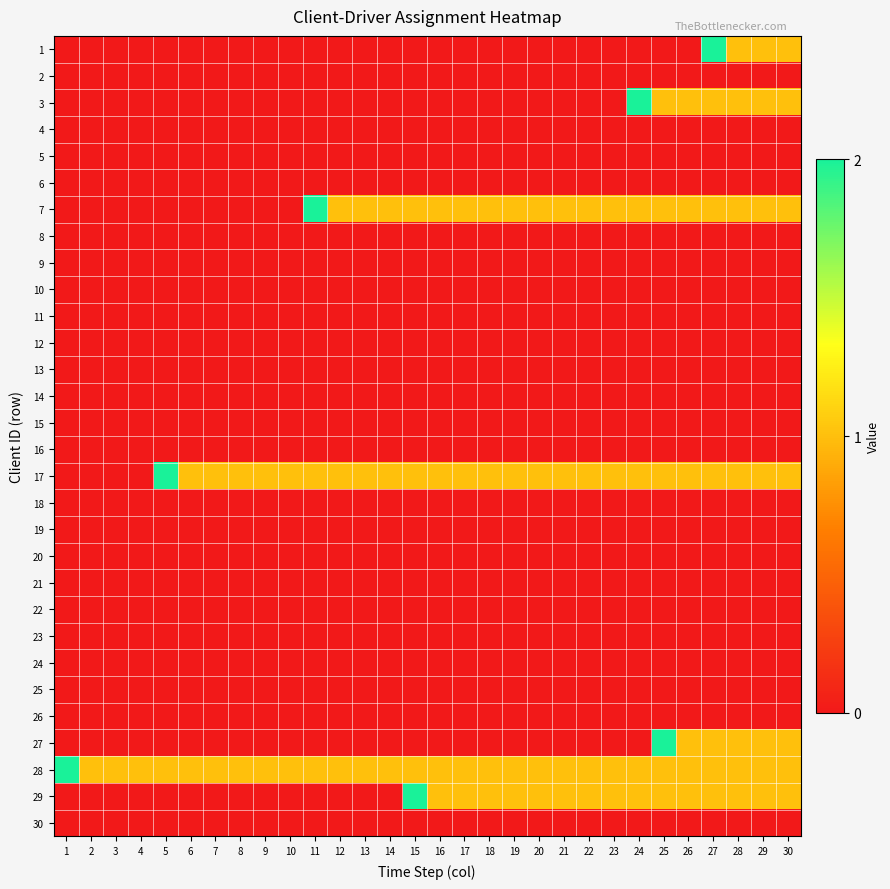

List the series in order of their peak value, highest first.

1, 3, 7, 17, 27, 28, 29, 2, 4, 5, 6, 8, 9, 10, 11, 12, 13, 14, 15, 16, 18, 19, 20, 21, 22, 23, 24, 25, 26, 30